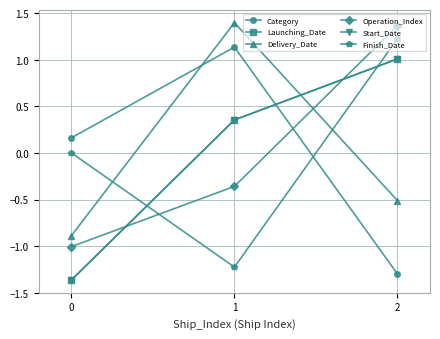

Is it true that Delivery_Date equals -0.3 at 0?

False